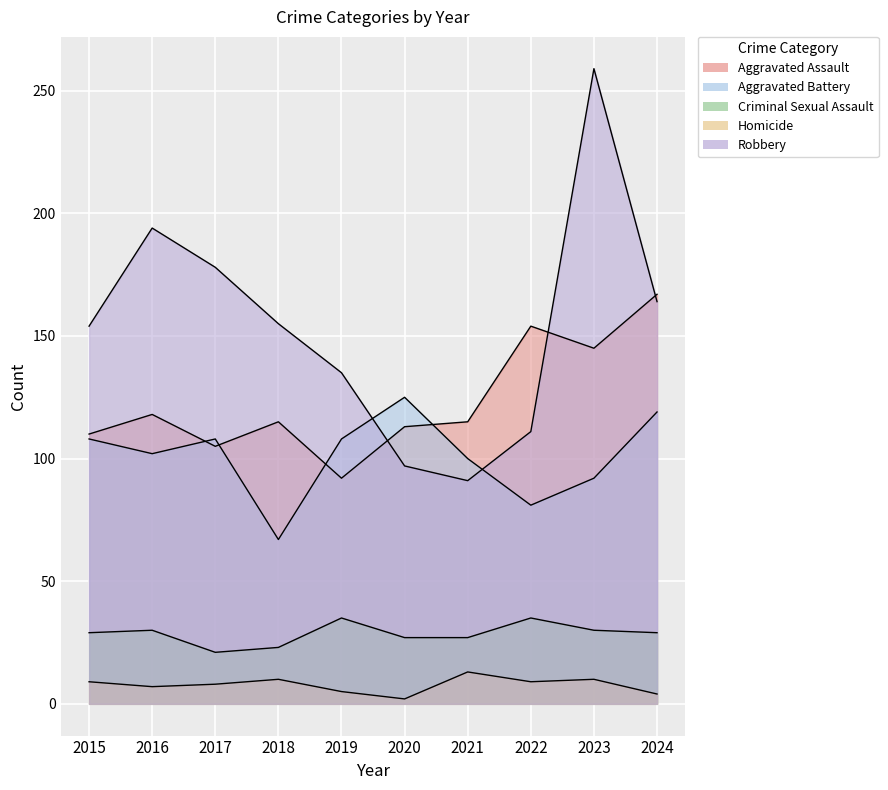

What is the average value of the Robbery series?

154